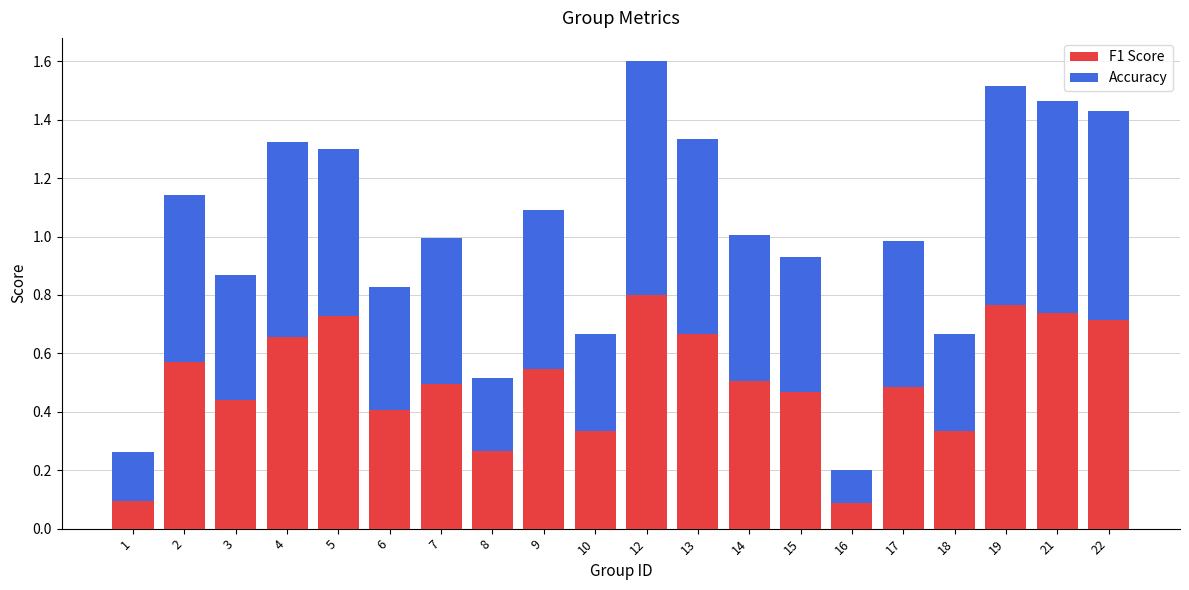

Count the F1 Score values in the range 0 to 1.

20